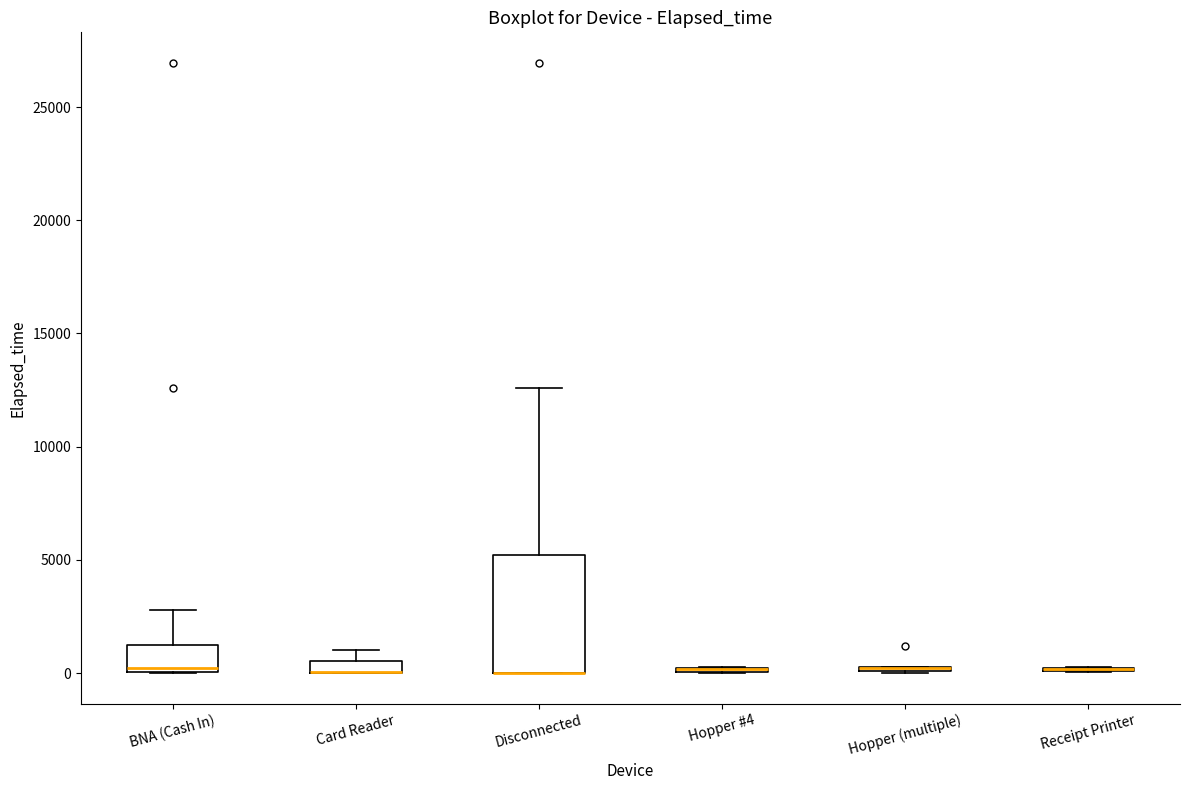

Comparing the boxes themselves (not the whiskers), which one is the tallest?

Disconnected